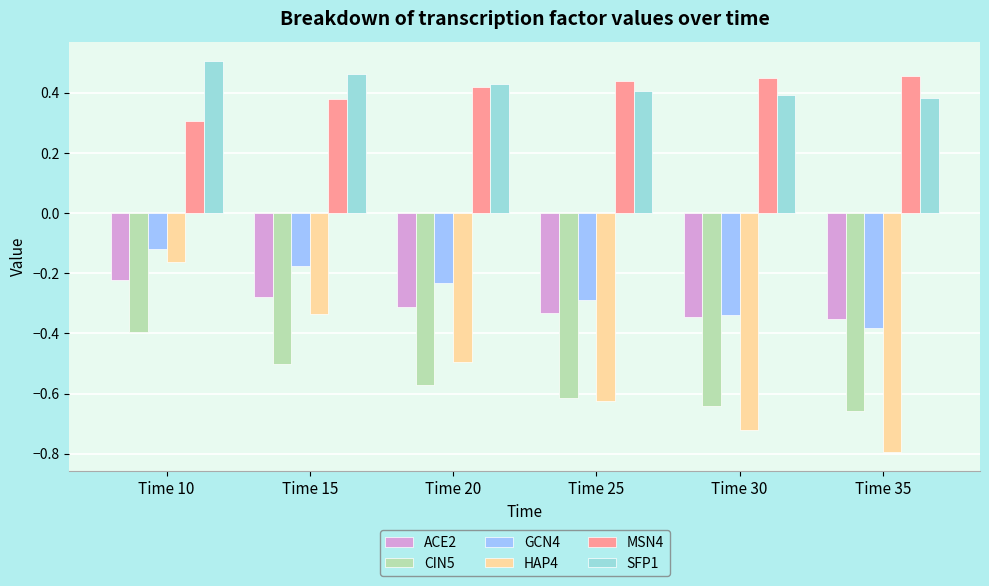

At which label is HAP4 closest to 0?

Time 10